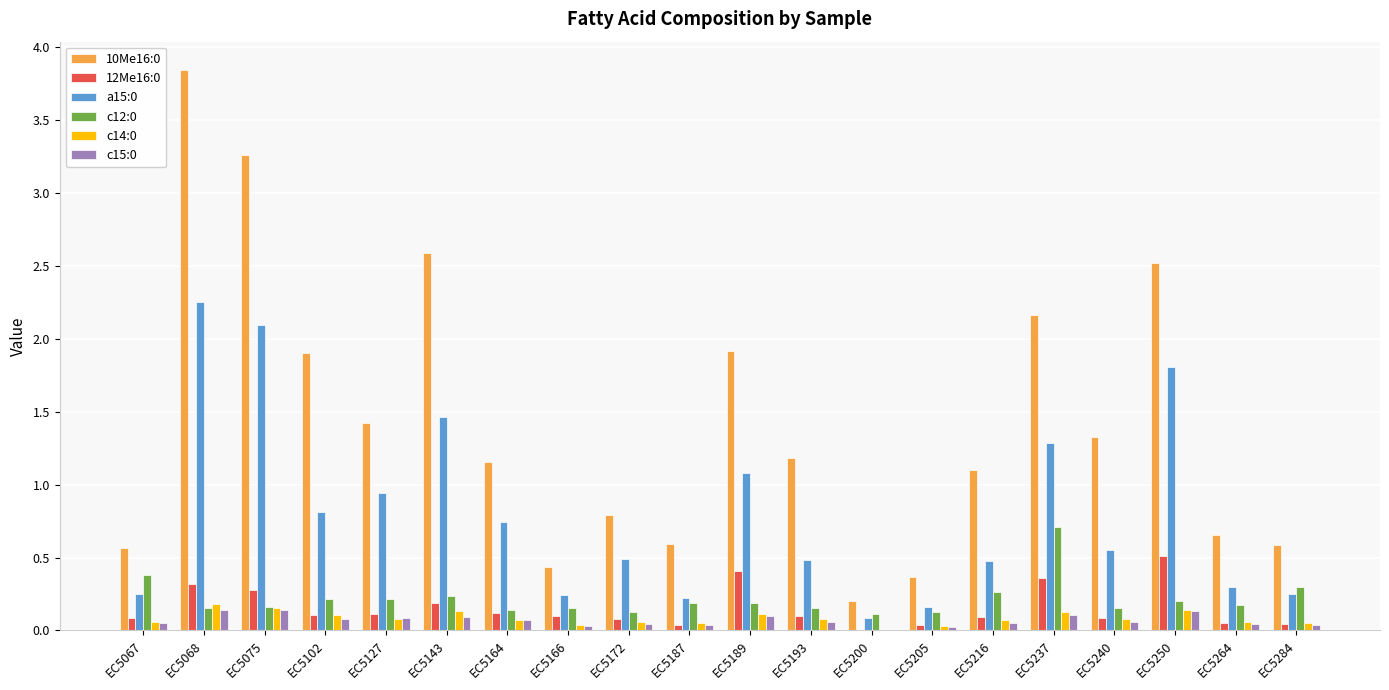

Which label corresponds to the largest value in the chart?

EC5068